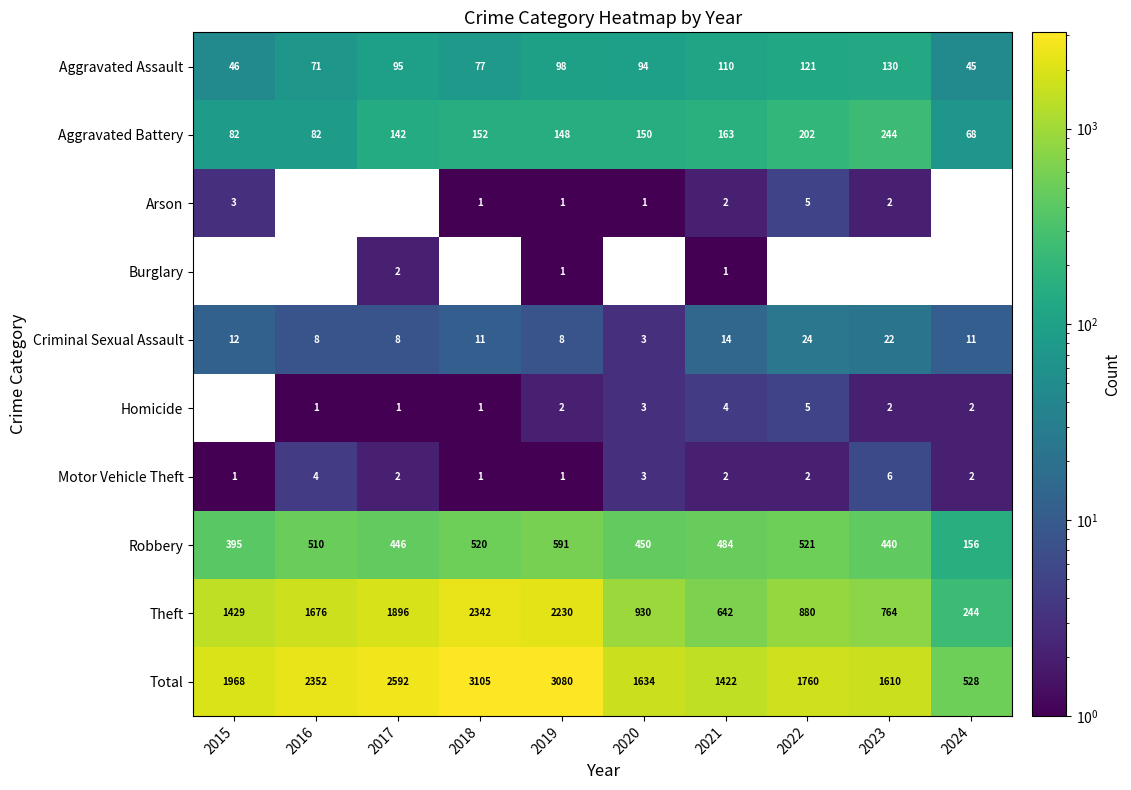

The Arson series shows -2 at 2017. True or false?

False